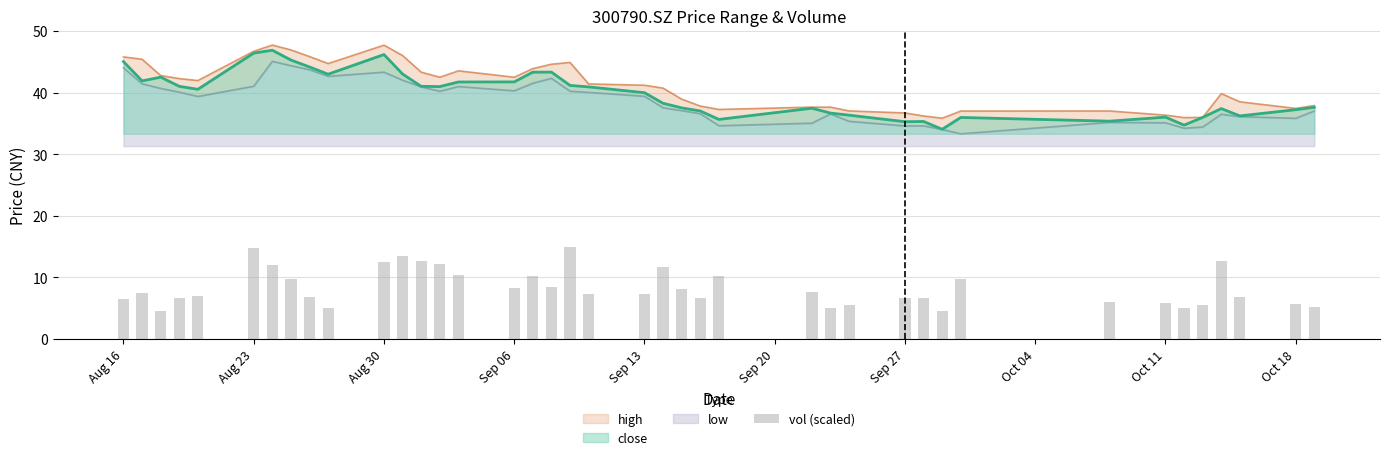

What is the average value?

8.3